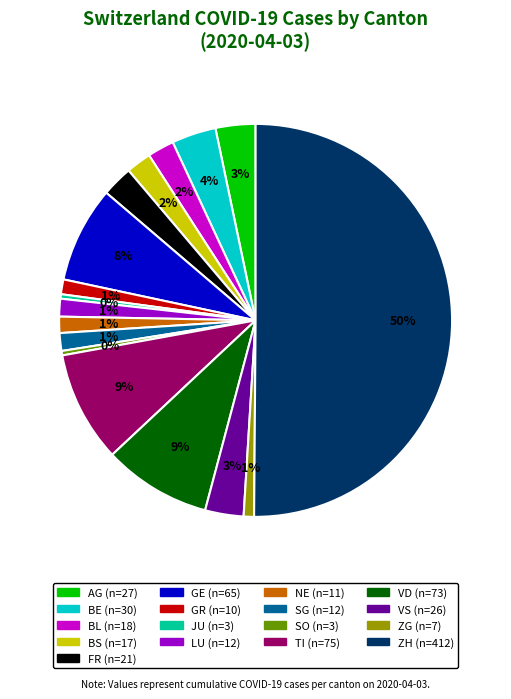

The VD slice represents 9% of the pie. True or false?

True